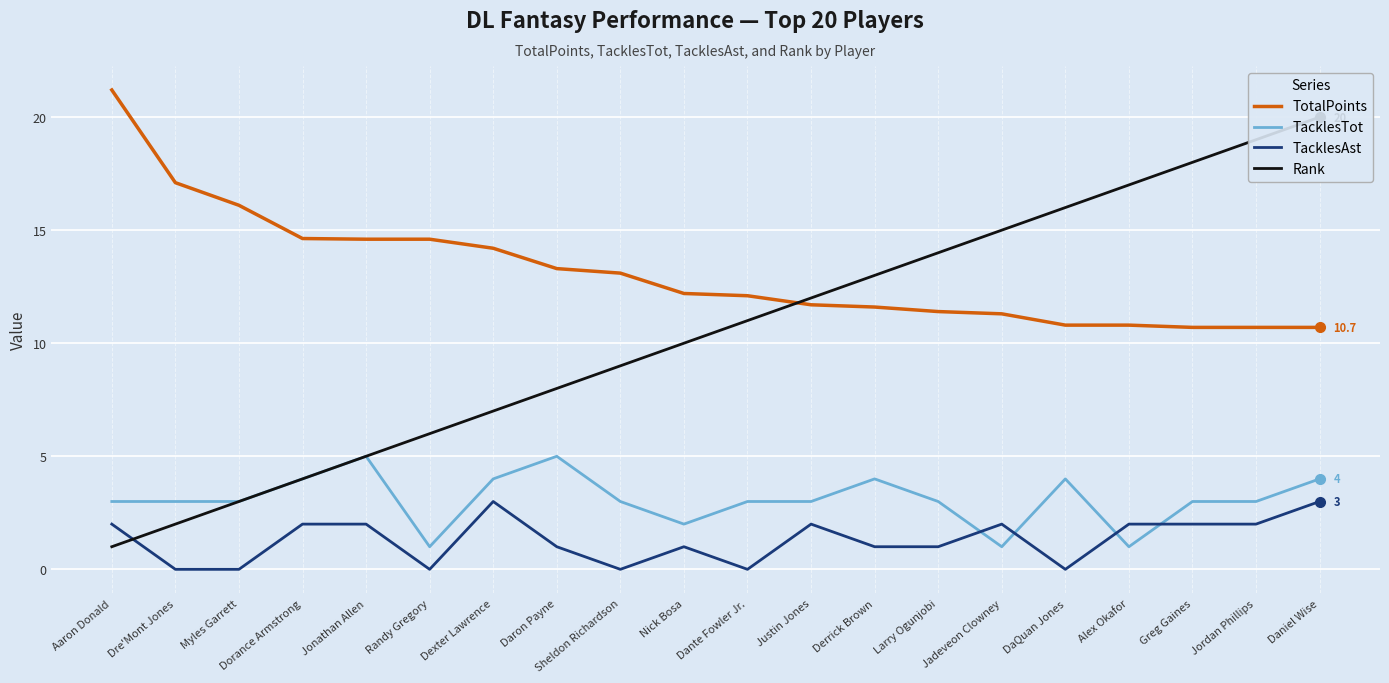

What are all the series names shown in the legend?

TotalPoints, TacklesTot, TacklesAst, Rank